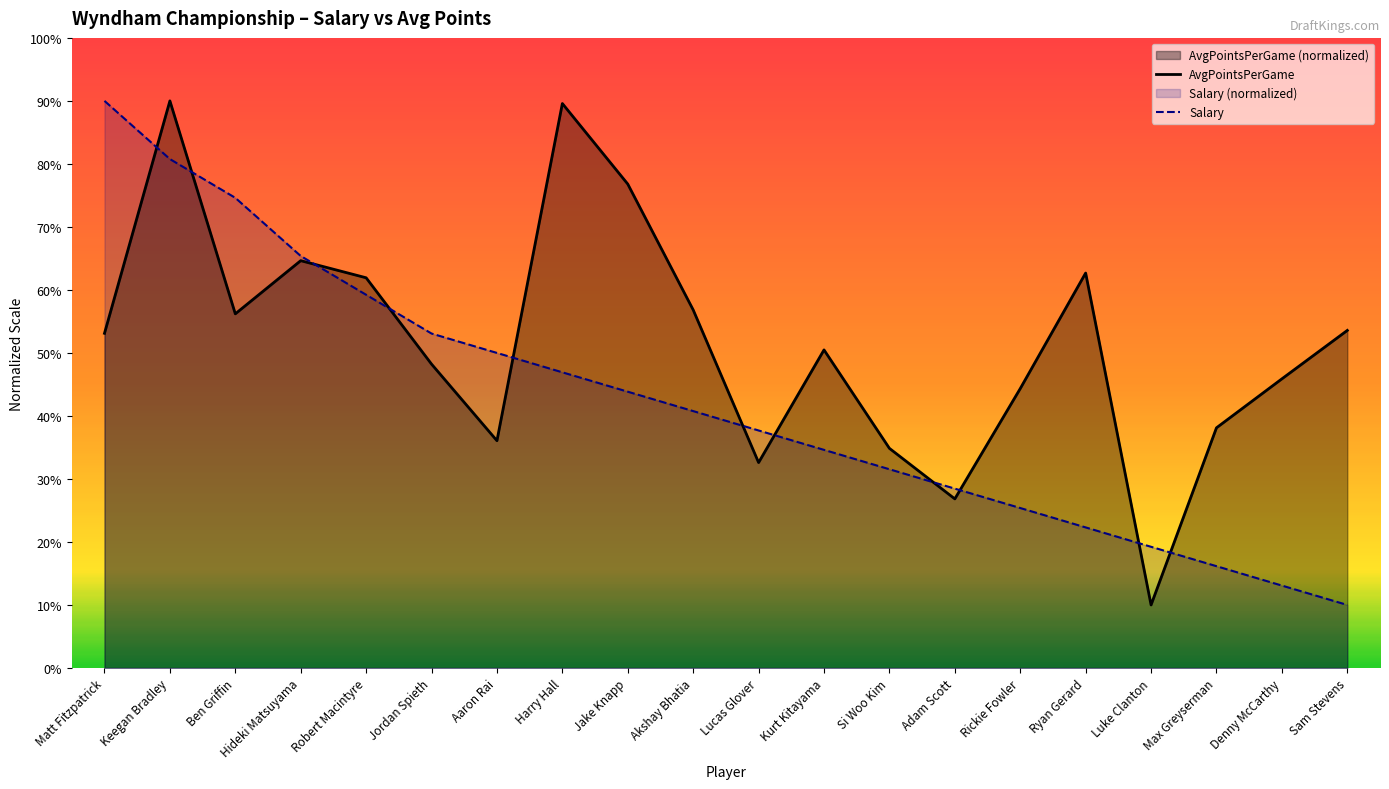

Does the chart display data point markers on the line(s)?

No